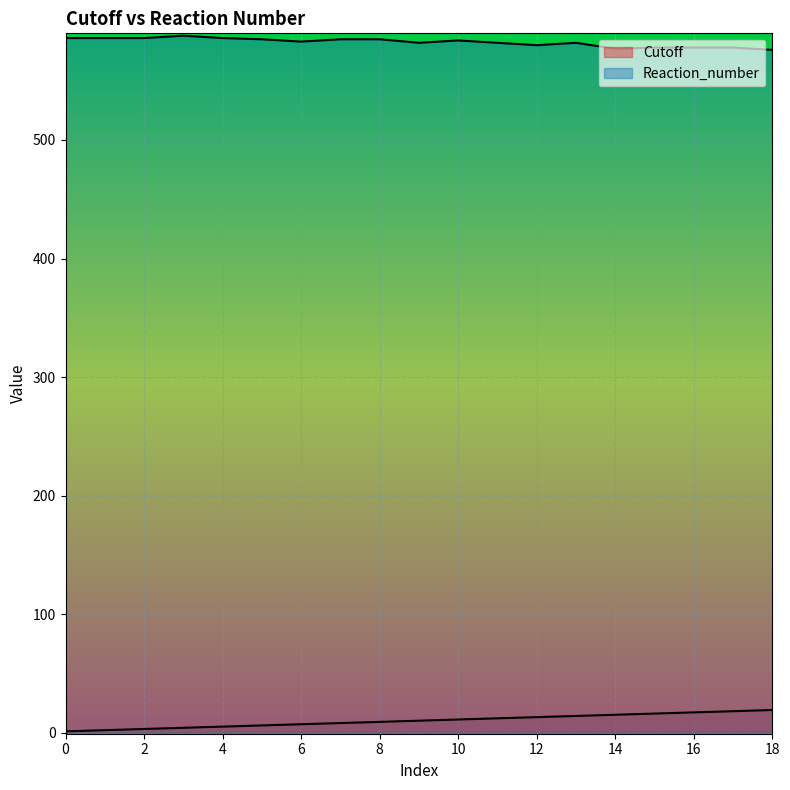

How many data points in Cutoff are less than 10?

9